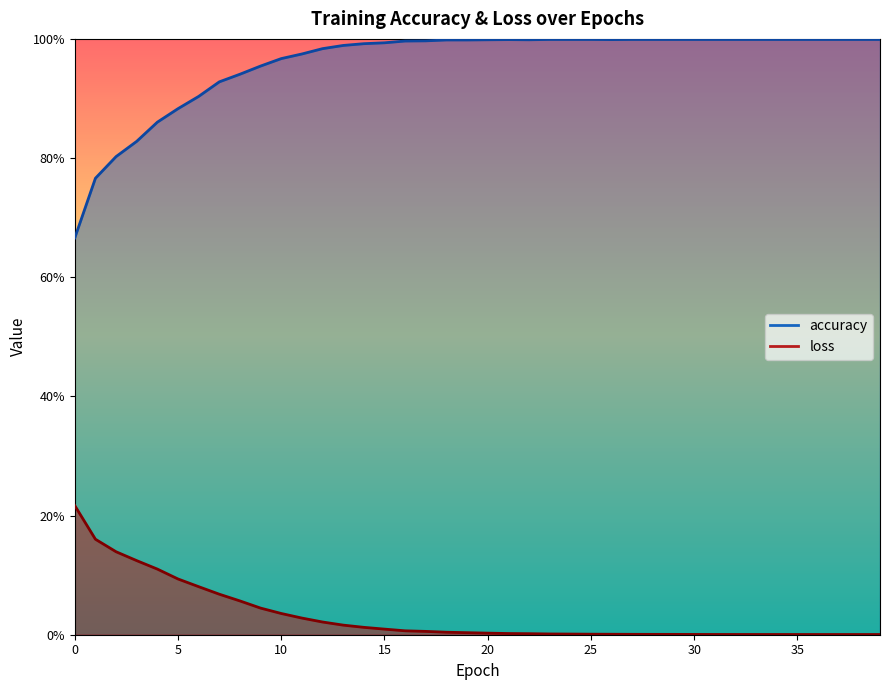

Which series has the largest total across all categories?

accuracy